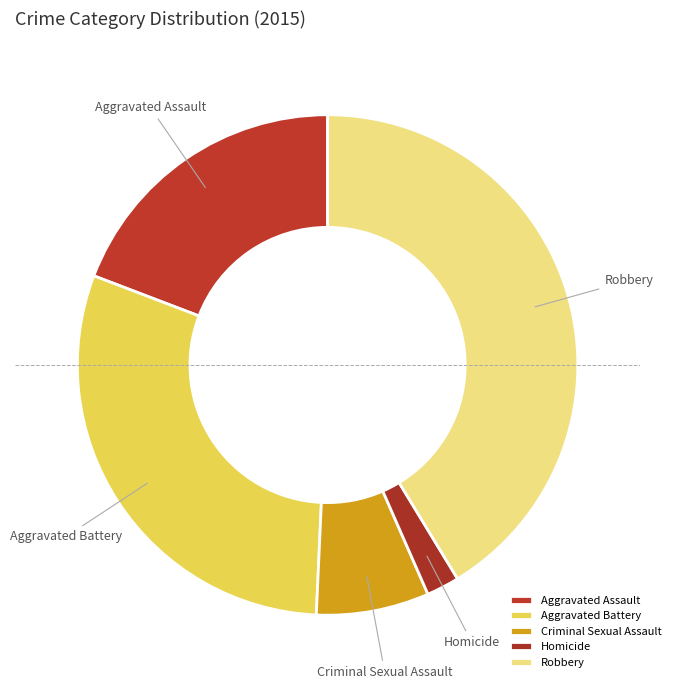

Does Robbery account for over 50% of the chart?

No